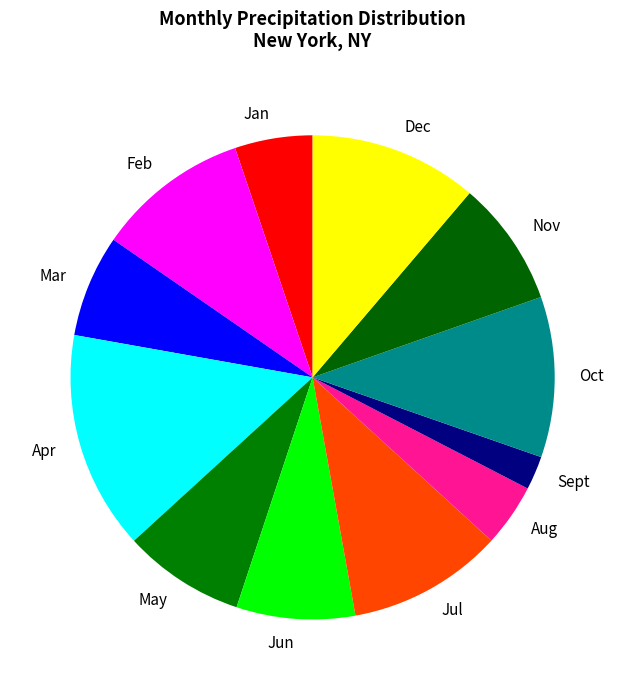

How many slices are in this pie chart?

12